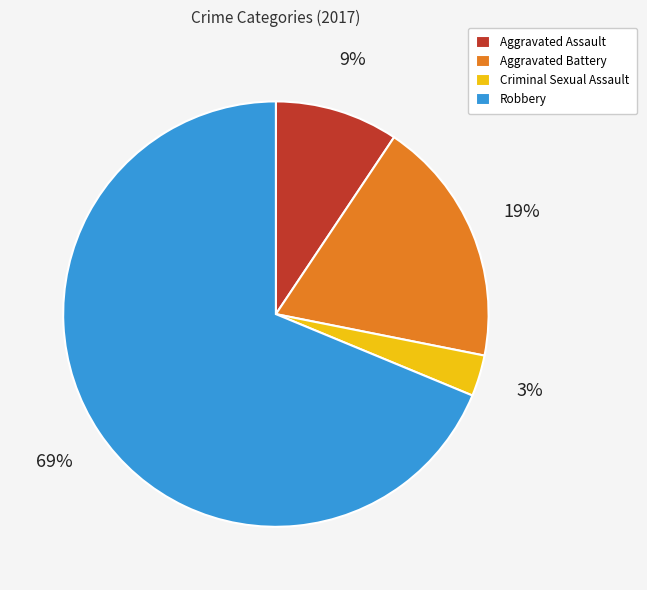

Which has a higher value, Criminal Sexual Assault or Aggravated Battery?

Aggravated Battery